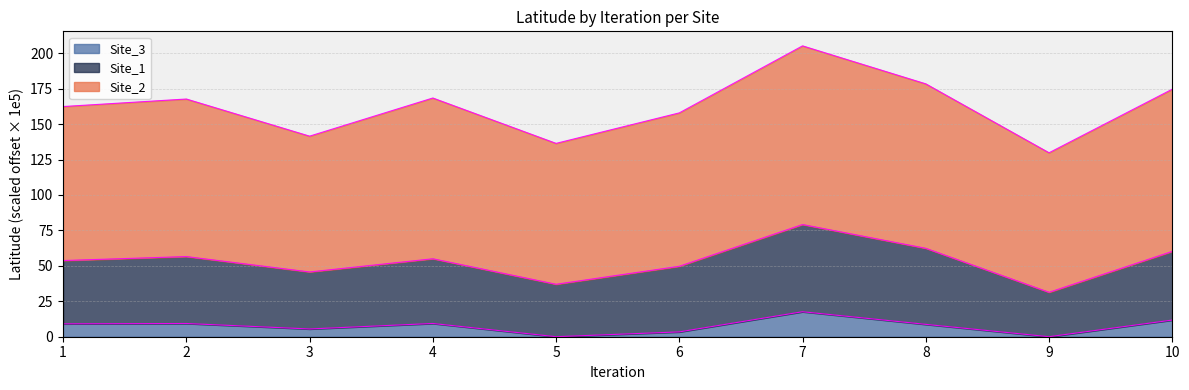

At which category is the sum across all series the highest?

7